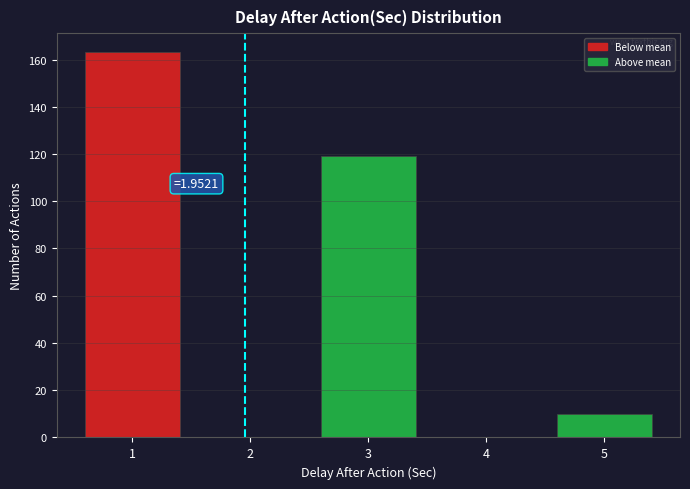

Which range on the x-axis has the tallest bar?

0.5 to 1.5